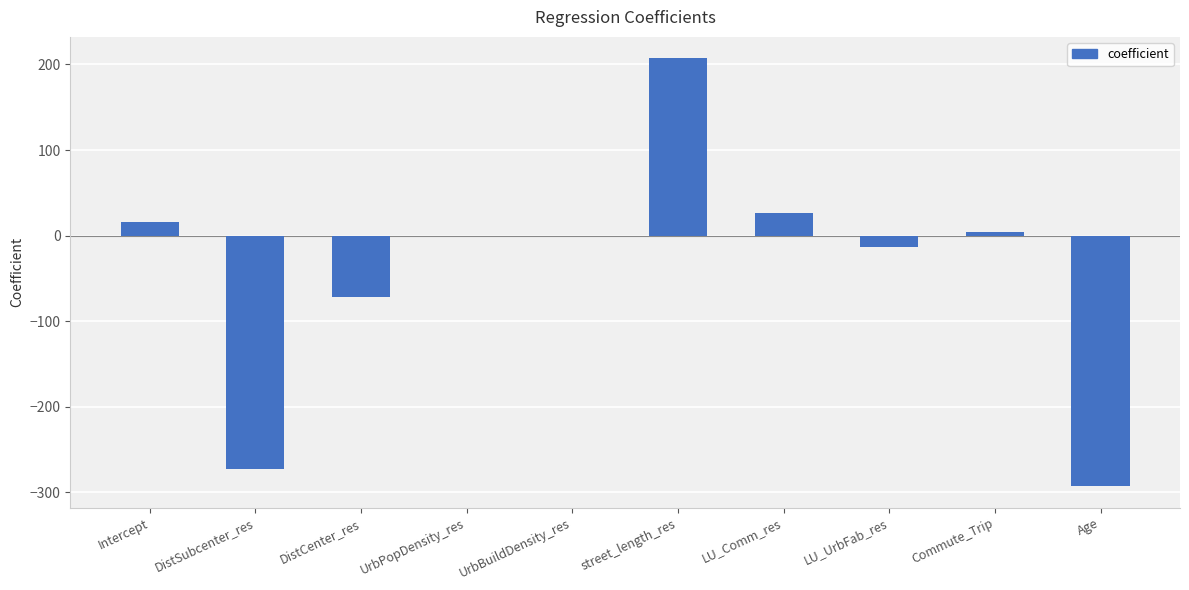

What is the sum of all values?

-397.4